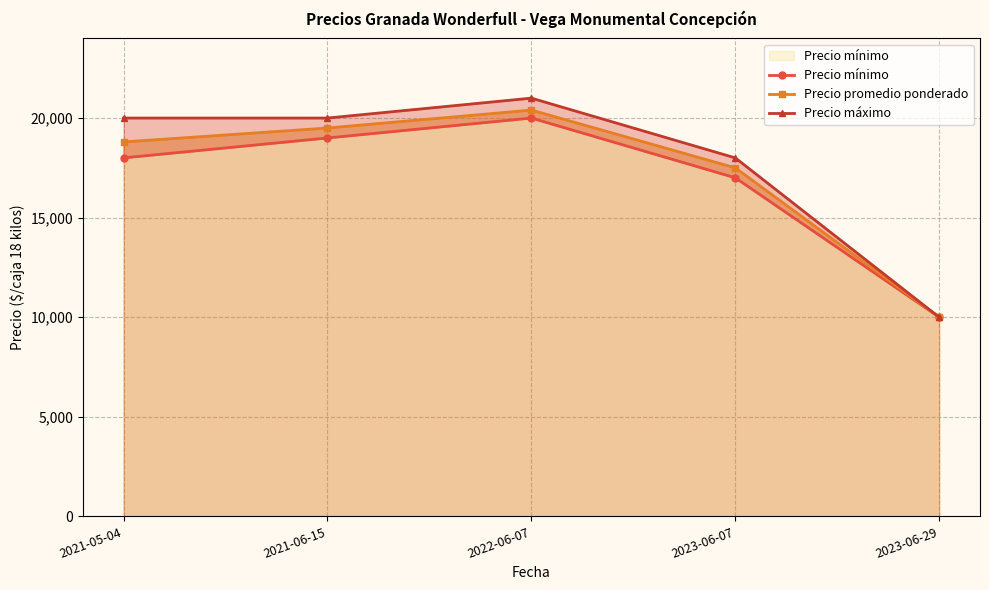

At which label does Precio promedio ponderado reach its peak?

2022-06-07